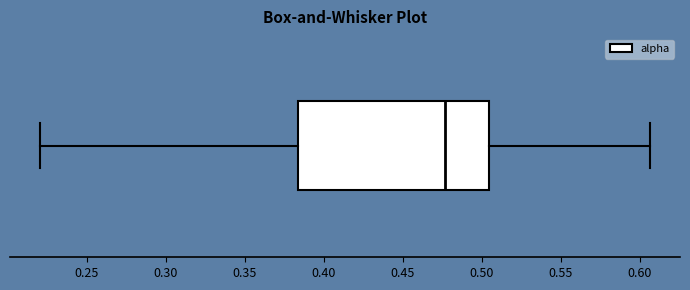

Transcribe this box plot: give where the median line is, the range the box spans, and where the two whiskers end, as read against the x-axis. The values are not printed on the chart, so give them approximately, as read against the axis.

median 0.475, box 0.385 to 0.505, whiskers 0.220 to 0.605